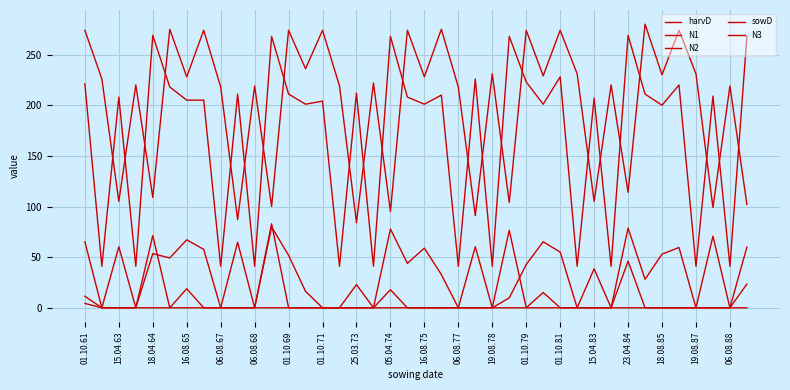

At which category is the sum across all series the highest?

01.10.61